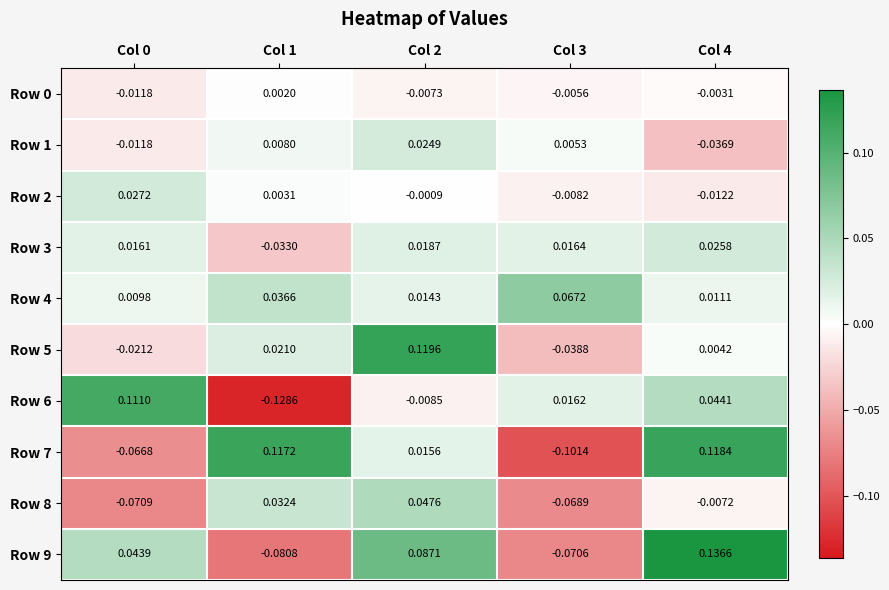

Is the value of Row 0 at Col 3 greater than the value of Row 3 at Col 1?

Yes